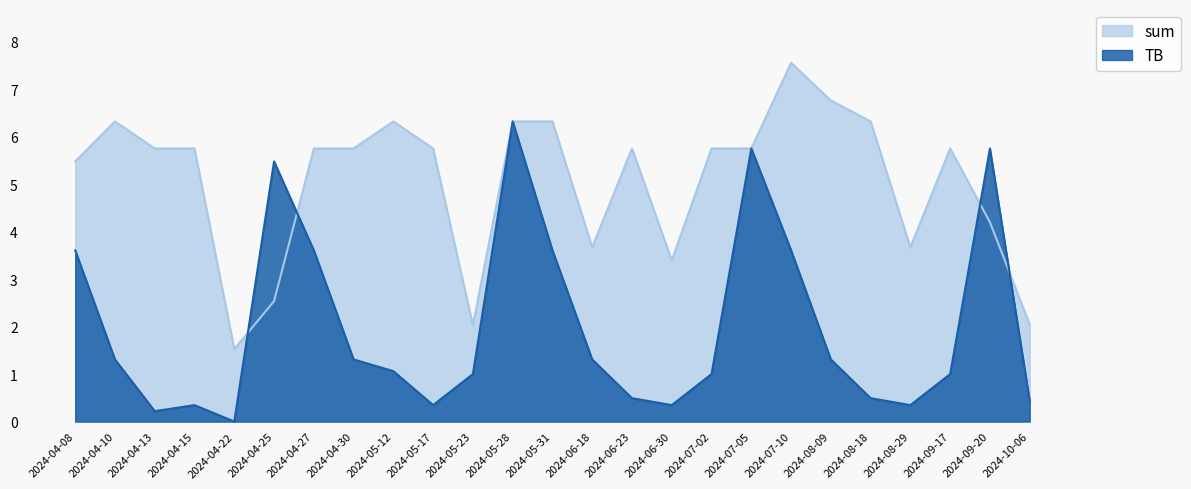

What is the change in value from 2024-04-27 to 2024-05-23?

-3.7